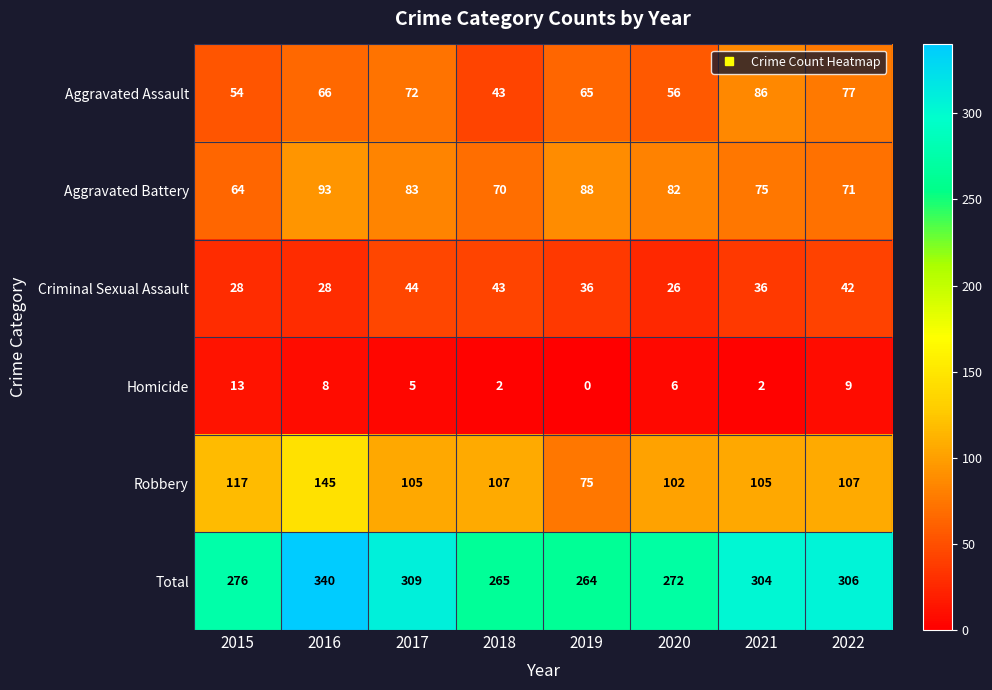

The value of Total at 2016 is 472. True or false?

False